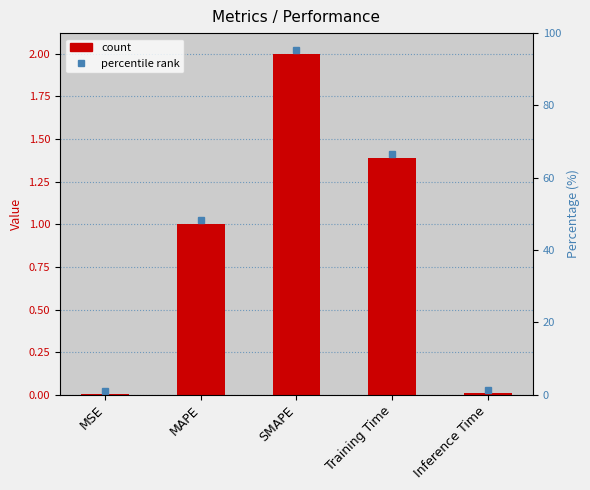

Does the chart contain stacked bars?

No